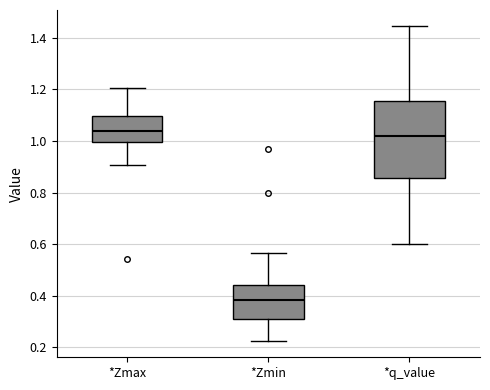

Reading left to right, transcribe this box plot: for each box, give where its median line is, the range the box spans, and where its two whiskers end, as read against the y-axis. The values are not printed on the chart, so give them approximately, as read against the axis.

*Zmax: median 1.04, box 1.00 to 1.10, whiskers 0.90 to 1.20
*Zmin: median 0.38, box 0.30 to 0.44, whiskers 0.22 to 0.56
*q_value: median 1.02, box 0.86 to 1.16, whiskers 0.60 to 1.44